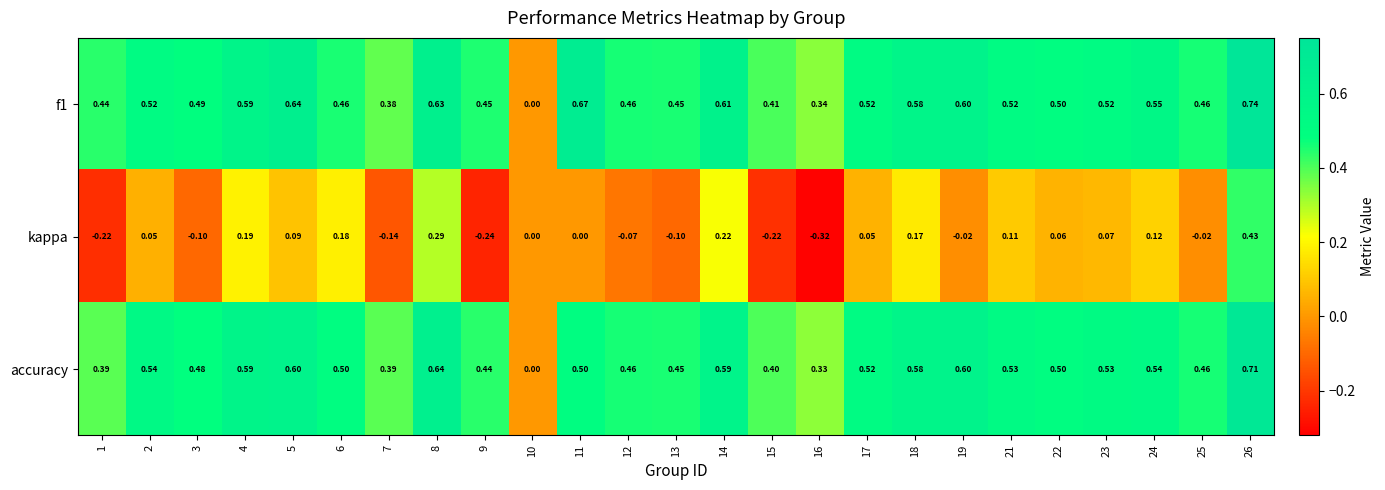

Which series has the widest spread of values?

kappa